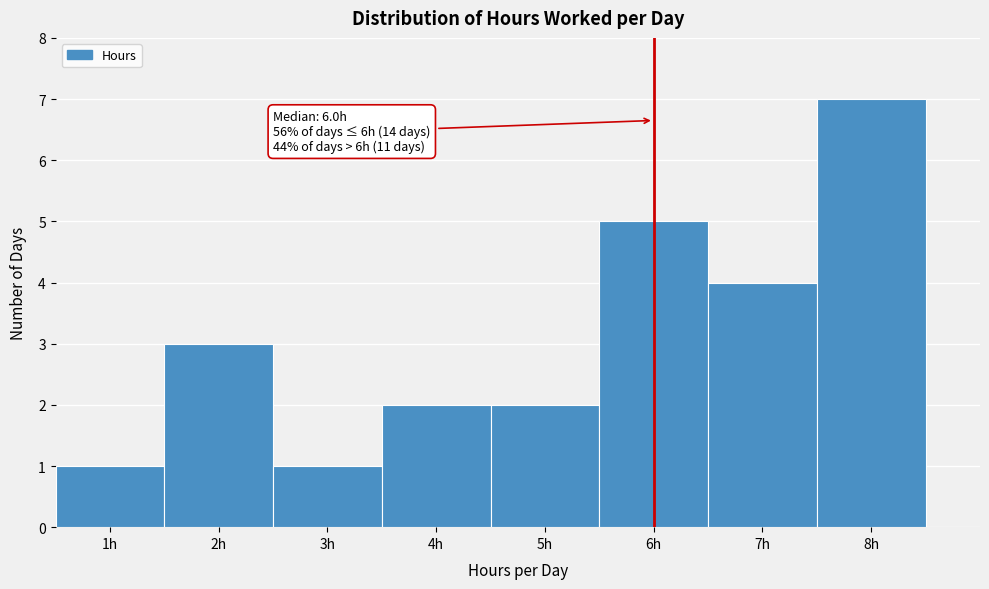

Which range on the x-axis has the tallest bar?

7.5 to 8.5